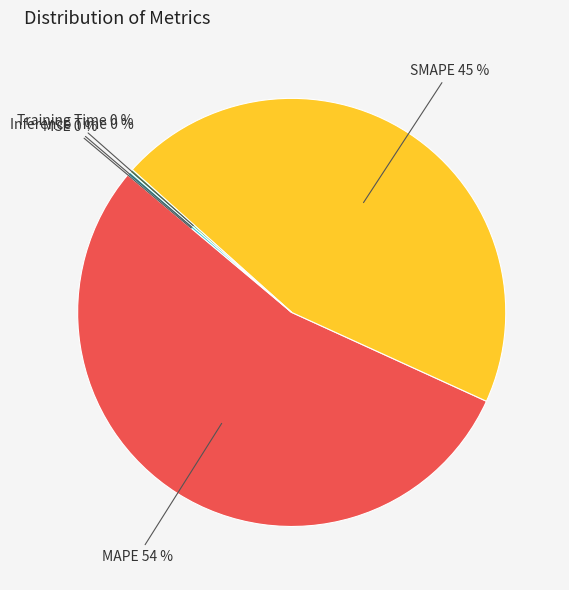

Is there a majority slice in this chart?

Yes